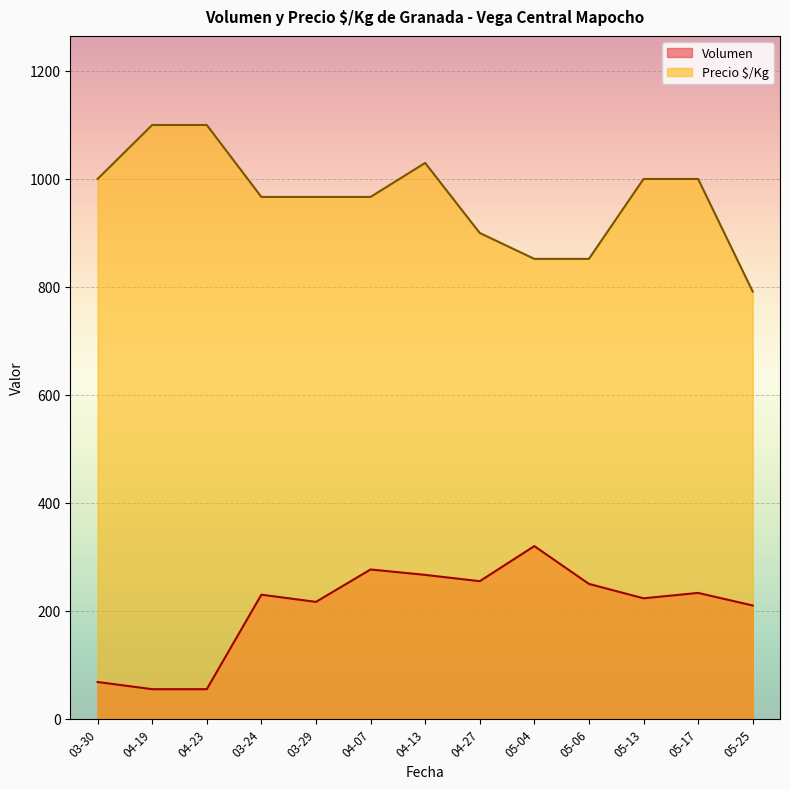

What is the sum of all Precio $/Kg values?

12525.3